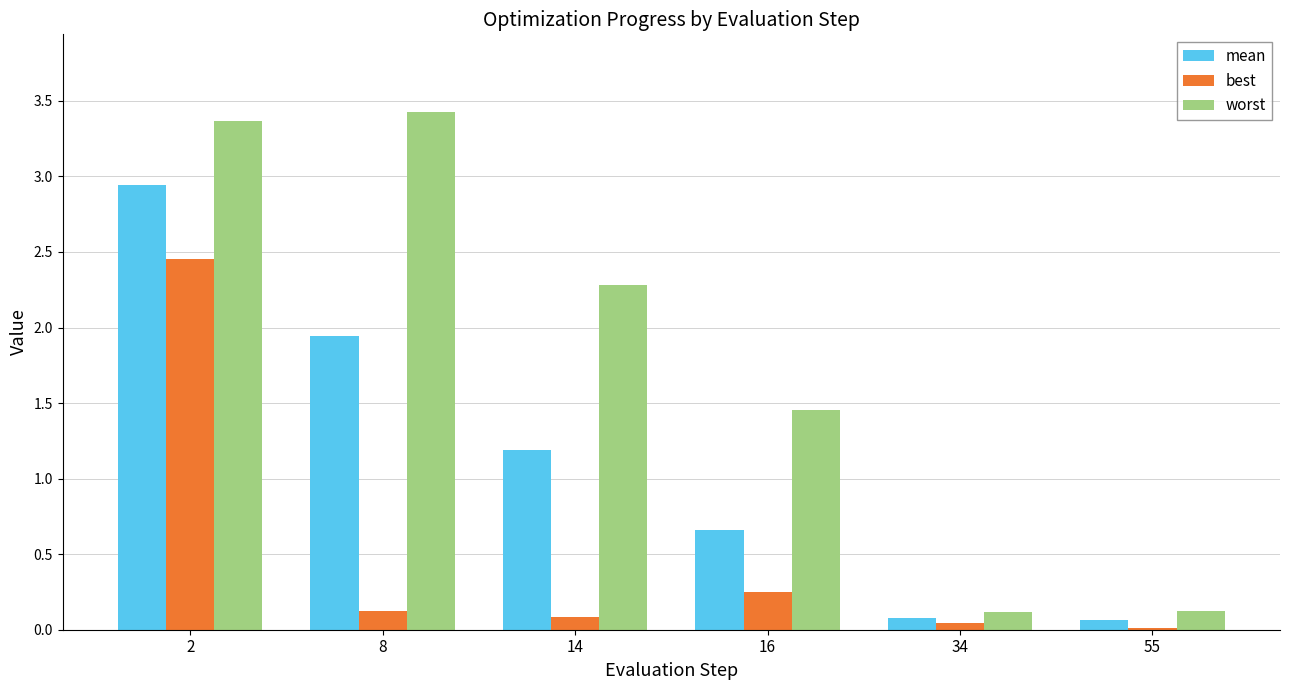

True or false: worst has a value of 0.1 at 34.

True